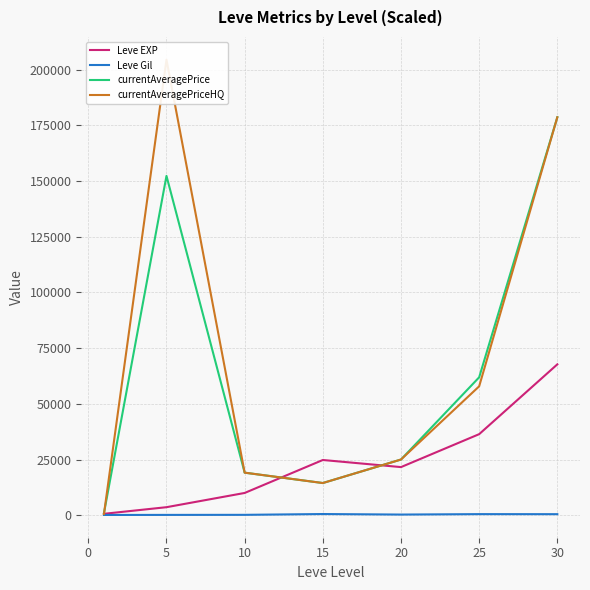

Reading left to right, transcribe all the data shown in this chart.

Leve EXP: 630.0	3600.0	9990.0	24790.0	21600.0	36390.0	67730.0
Leve Gil: 113.0	139.0	168.0	529.0	290.0	485.0	463.0
currentAveragePrice: 887.8	152342.0	19102.7	14444.4	25000.0	61913.0	178666.7
currentAveragePriceHQ: 509.8	204498.8	19102.7	14444.4	25000.0	57870.0	178666.7